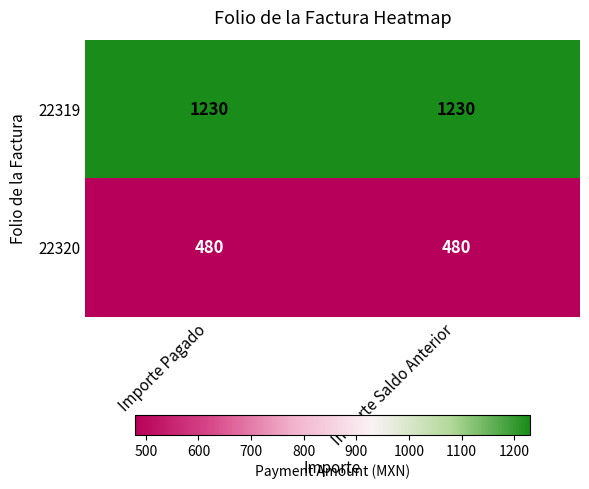

How many distinct data groups are displayed?

2